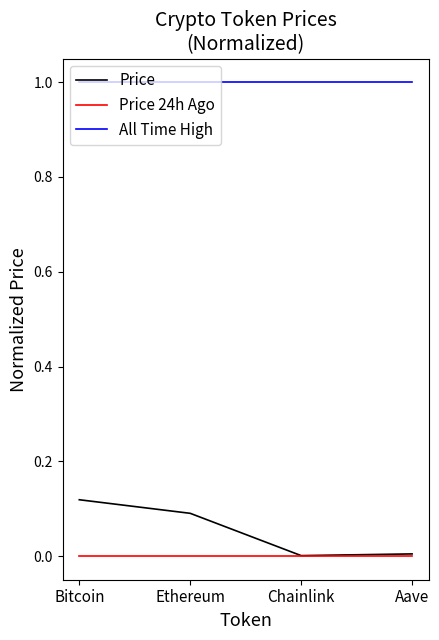

At which category does Price reach its first local valley?

Chainlink